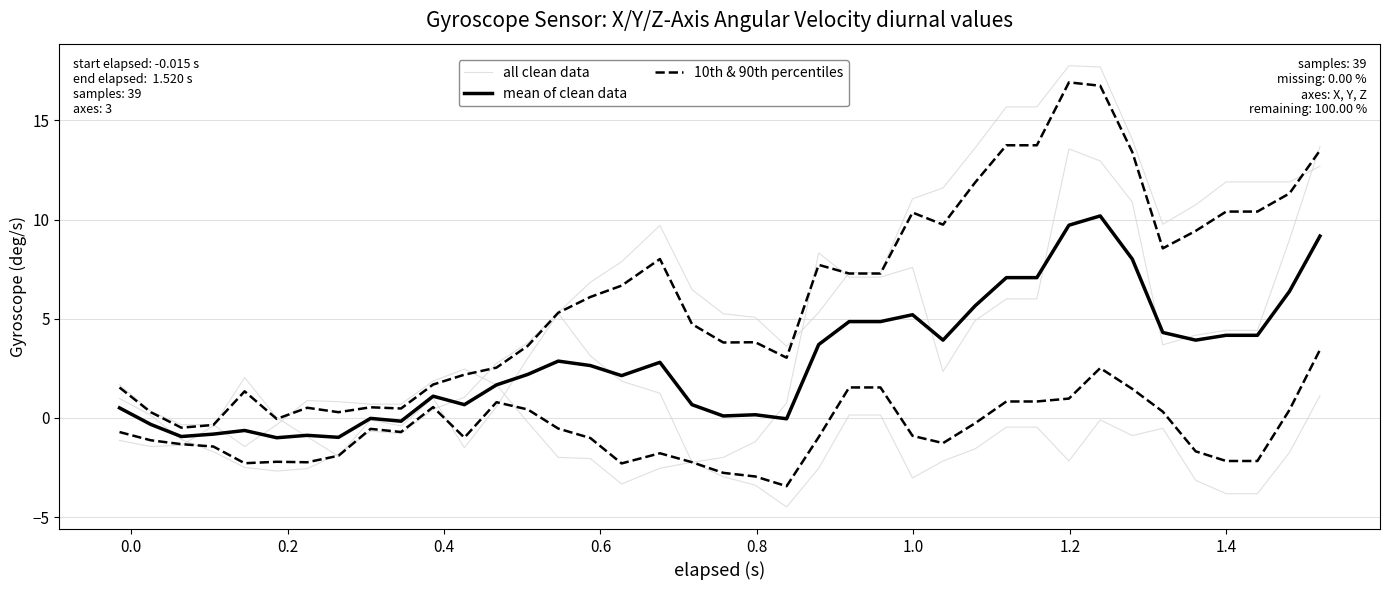

Is the value of mean of clean data at 17 greater than the value of 10th & 90th percentiles at 15?

Yes